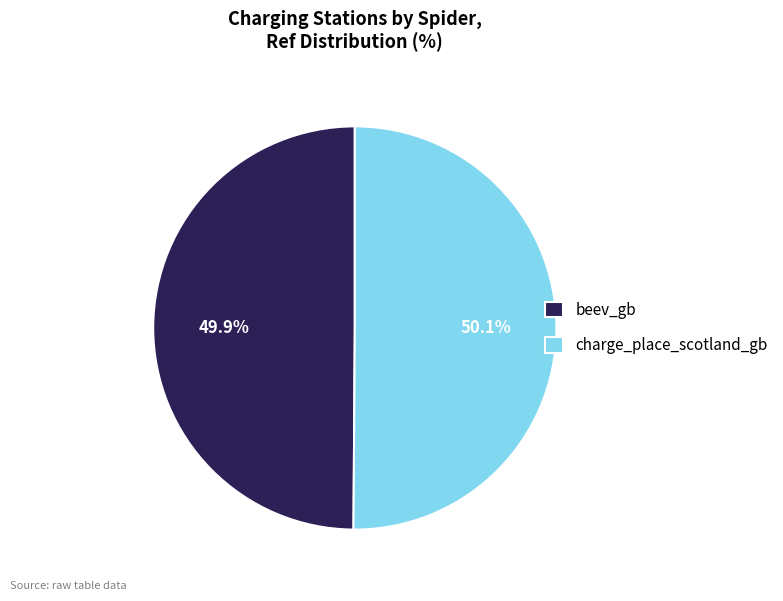

Approximately how many times larger is the value at charge_place_scotland_gb compared to beev_gb?

1.0